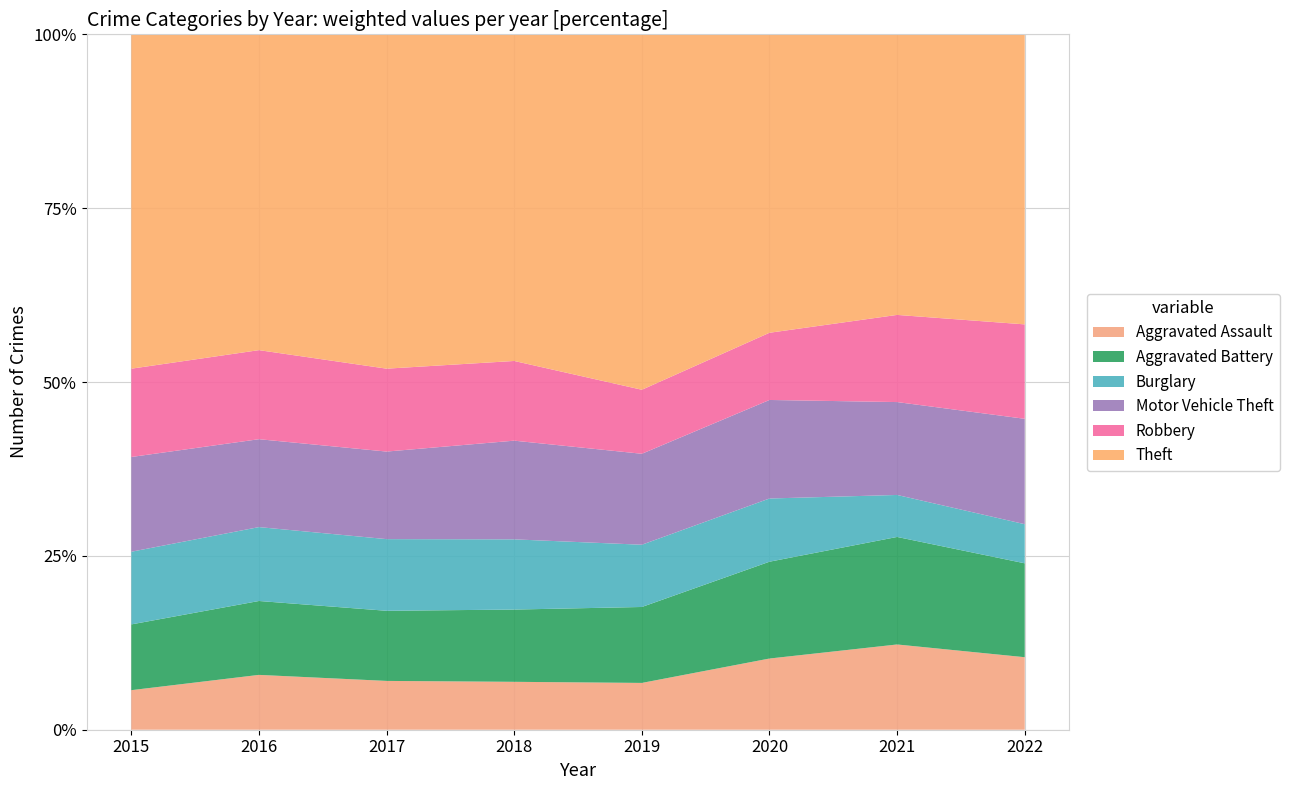

Reading right to left, extract all data points from this chart.

Aggravated Assault: 2022=139	2021=134	2020=125	2019=106	2018=116	2017=126	2016=141	2015=86
Aggravated Battery: 2022=180	2021=169	2020=170	2019=172	2018=175	2017=181	2016=190	2015=143
Burglary: 2022=75	2021=66	2020=111	2019=141	2018=170	2017=185	2016=190	2015=158
Motor Vehicle Theft: 2022=202	2021=146	2020=173	2019=206	2018=239	2017=226	2016=226	2015=206
Robbery: 2022=181	2021=137	2020=118	2019=145	2018=193	2017=214	2016=229	2015=192
Theft: 2022=556	2021=441	2020=524	2019=805	2018=791	2017=863	2016=812	2015=727